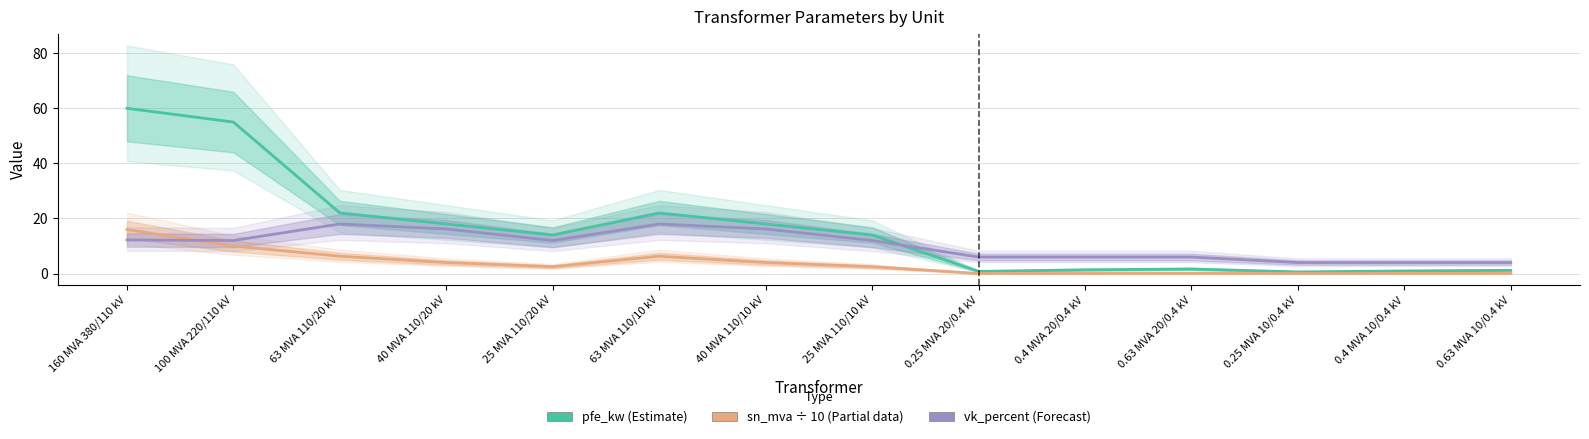

Reading right to left, list all the values displayed in this chart.

pfe_kw (Estimate): 1.2	0.9	0.6	1.6	1.4	0.8	14.0	18.0	22.0	14.0	18.0	22.0	55.0	60.0
sn_mva ÷ 10 (Partial): 0.1	0.0	0.0	0.1	0.0	0.0	2.5	4.0	6.3	2.5	4.0	6.3	10.0	16.0
vk_percent (Forecast): 4.0	4.0	4.0	6.0	6.0	6.0	12.0	16.2	18.0	12.0	16.2	18.0	12.0	12.2